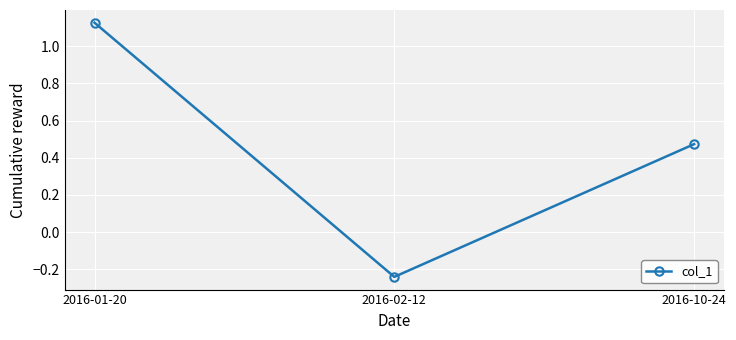

What position from the left is 2016-01-20?

1